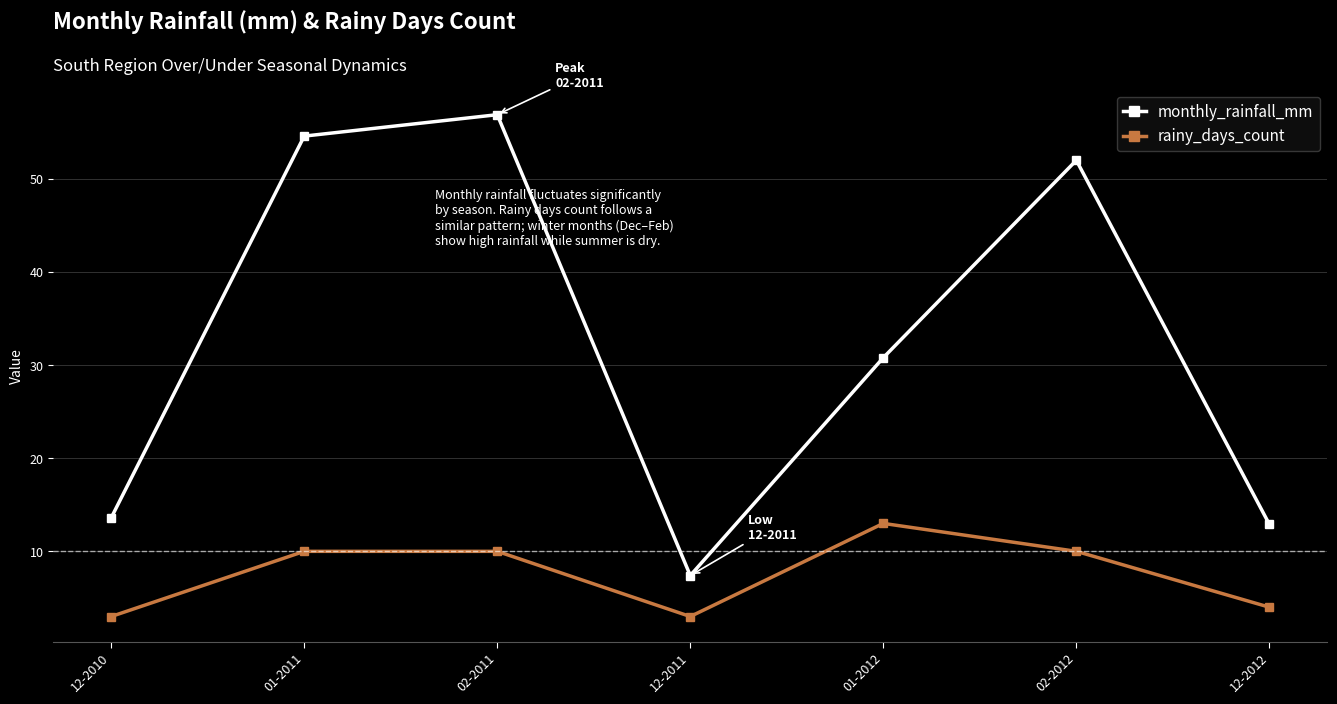

True or false: rainy_days_count and monthly_rainfall_mm intersect in this chart.

False